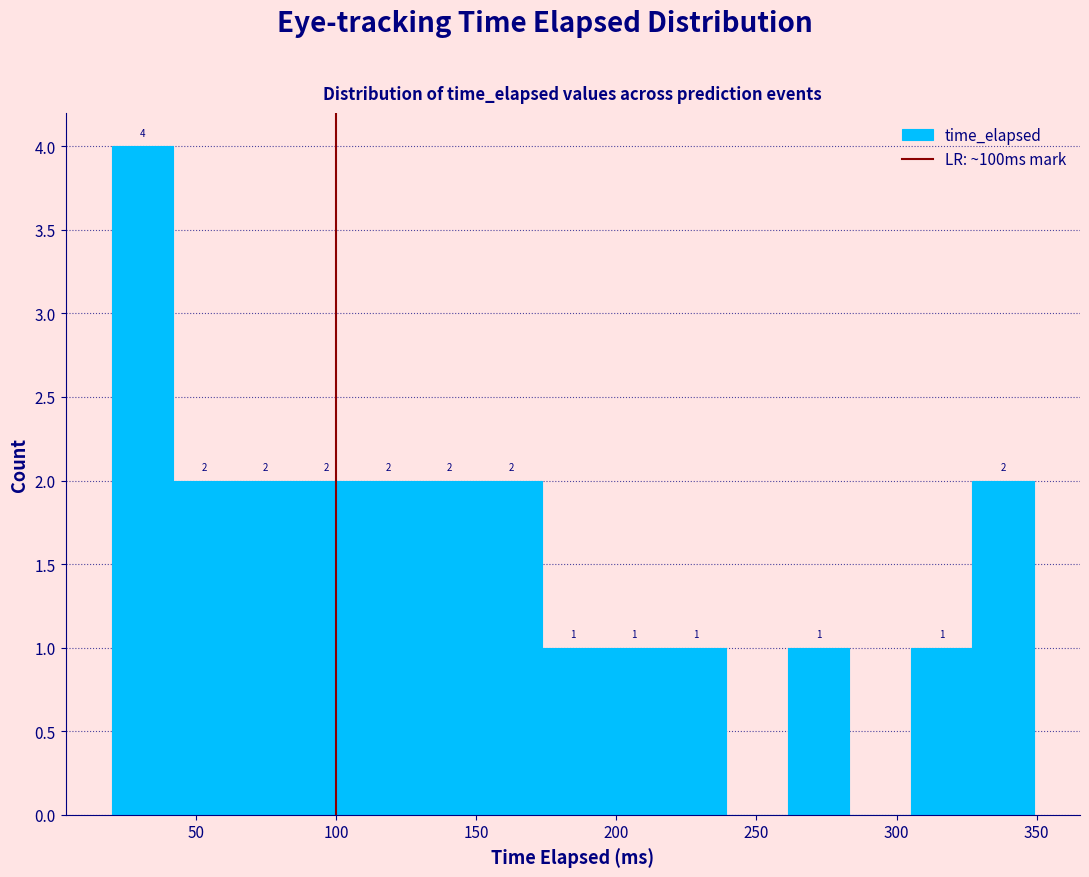

Which range on the x-axis has the tallest bar?

20 to 40